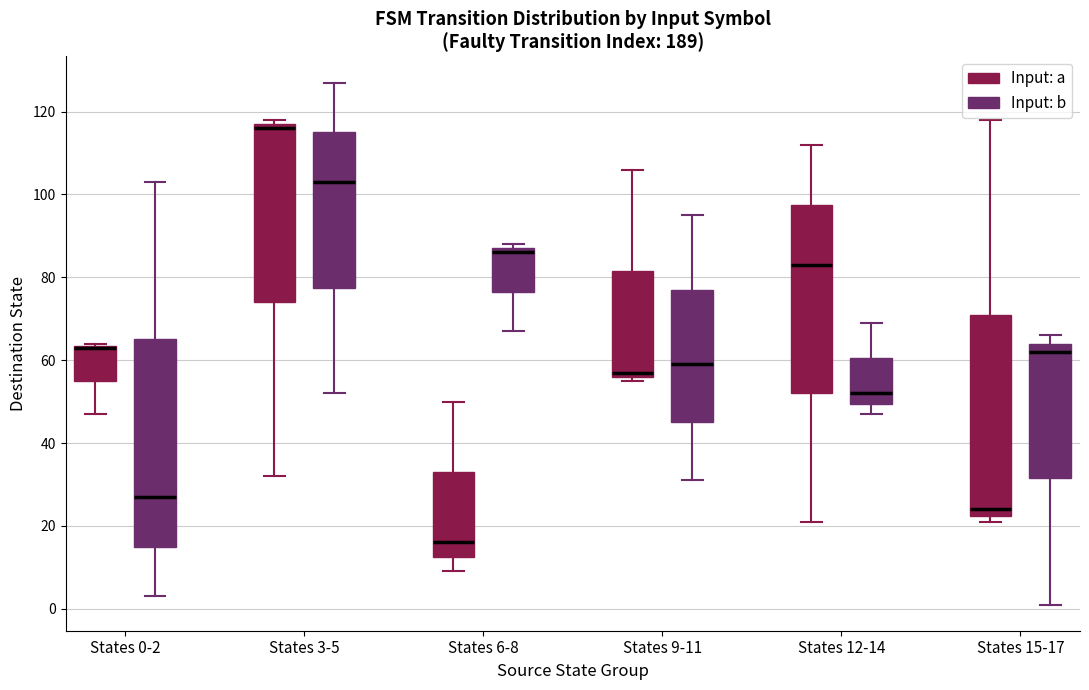

Where is the lower edge of the box for States 0-2 (Input: a) on the y-axis? The values are not printed on the chart, so give them approximately, as read against the axis.

56